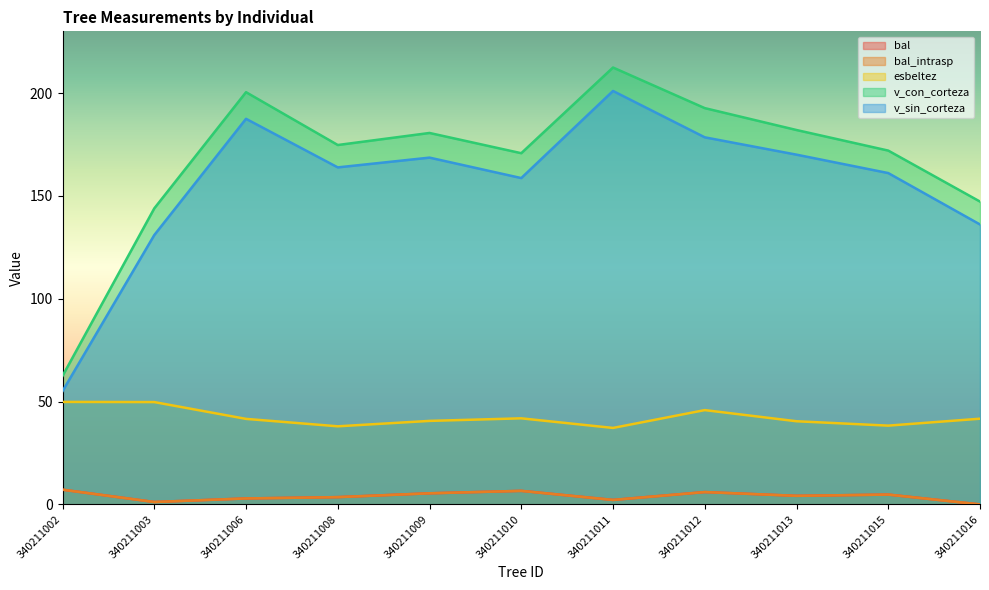

Reading right to left, transcribe all the data shown in this chart.

bal: 0.0	4.8	4.2	6.0	2.2	6.6	5.4	3.5	2.9	1.2	7.2
bal_intrasp: 0.0	4.8	4.2	6.0	2.2	6.6	5.4	3.5	2.9	1.2	7.2
esbeltez: 41.7	38.3	40.4	45.9	37.2	41.9	40.6	38.0	41.6	49.8	49.8
v_con_corteza: 147.2	172.0	182.0	192.7	212.4	170.8	180.6	174.7	200.4	143.9	62.5
v_sin_corteza: 136.1	161.1	170.0	178.5	201.0	158.7	168.6	163.8	187.5	130.9	55.1